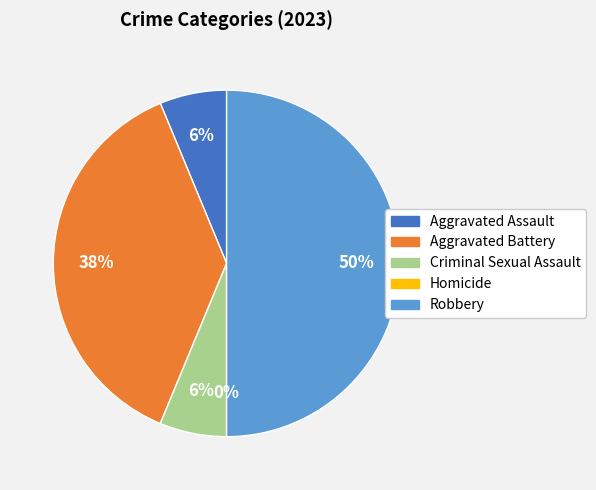

Approximately how many times larger is the value at Aggravated Assault compared to Criminal Sexual Assault?

1.0